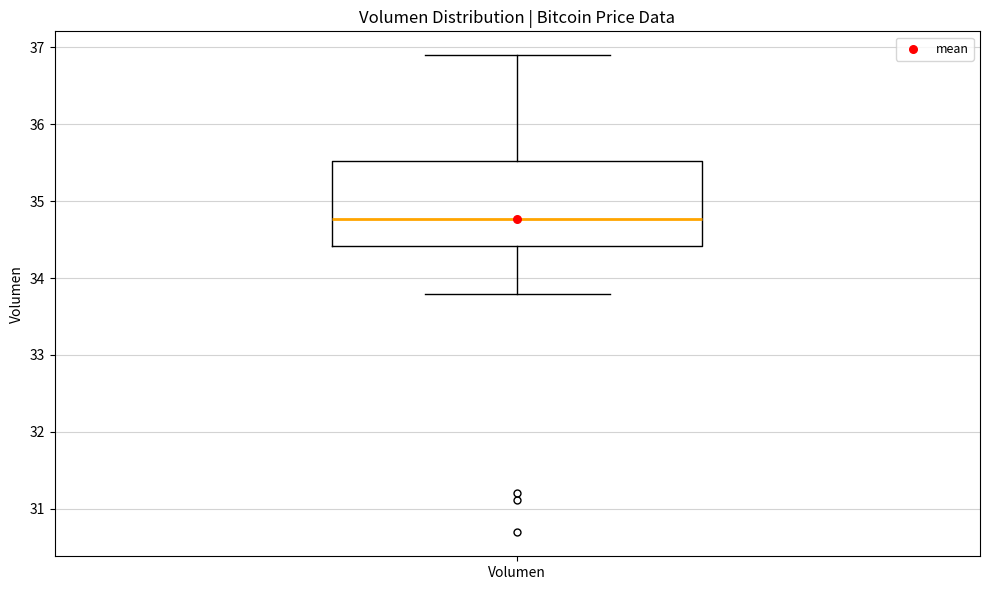

Read this box plot against the y-axis: the position of the median line, the range covered by the box, and the ends of both whiskers. The values are not printed on the chart, so give them approximately, as read against the axis.

median 34.8, box 34.4 to 35.5, whiskers 33.8 to 36.9